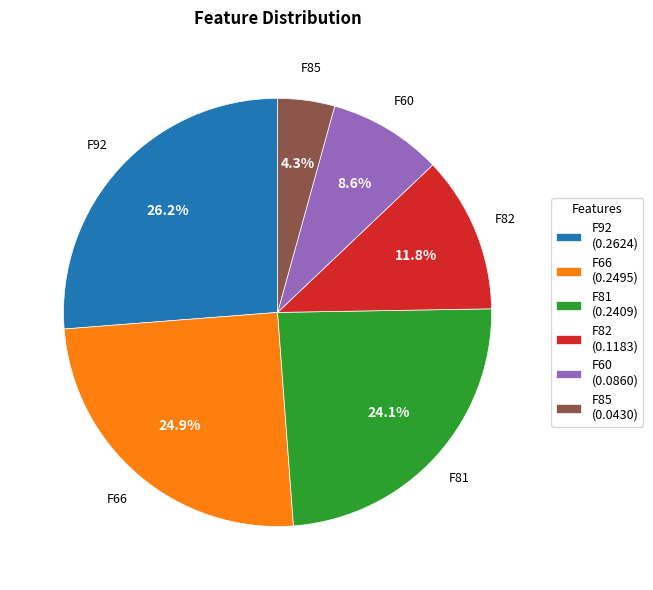

How many slices are in this pie chart?

6